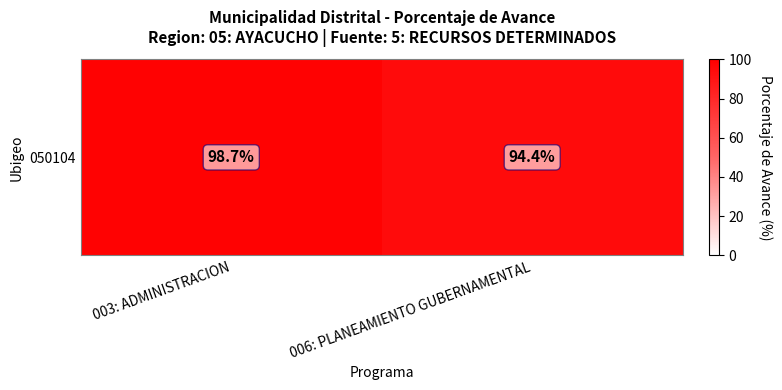

Between 003: ADMINISTRACION and 006: PLANEAMIENTO GUBERNAMENTAL, which is larger?

003: ADMINISTRACION